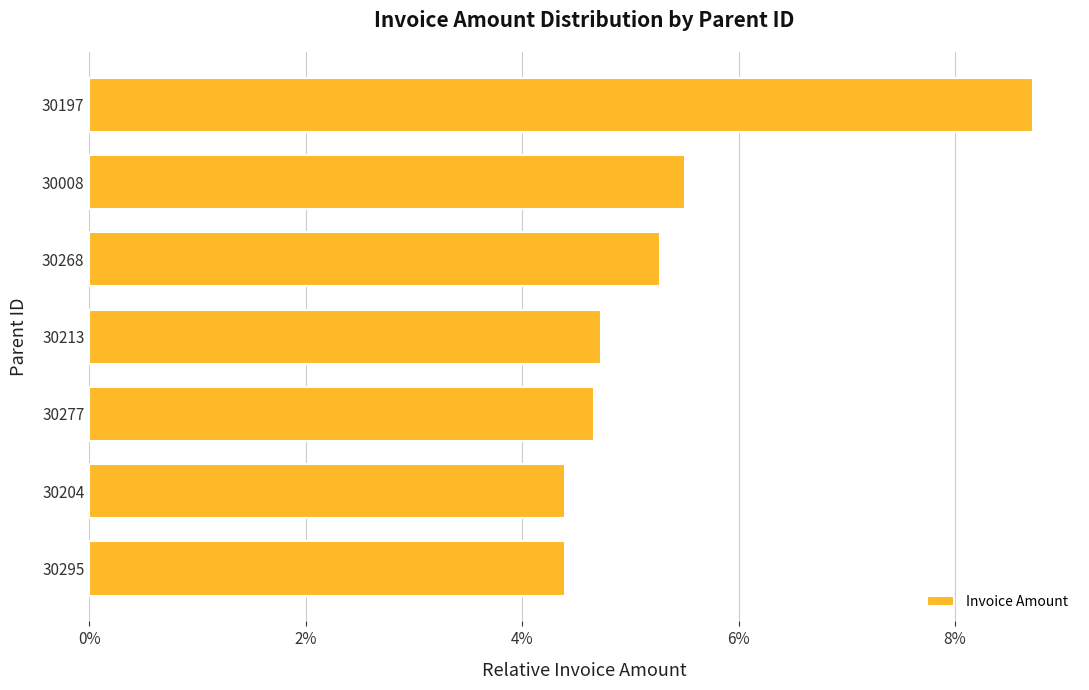

Between 30295 and 30268, which is larger?

30268